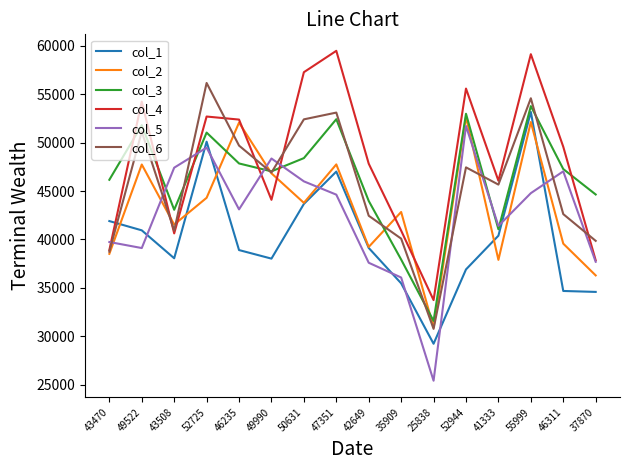

What is the total value across all series at 47351?

304403